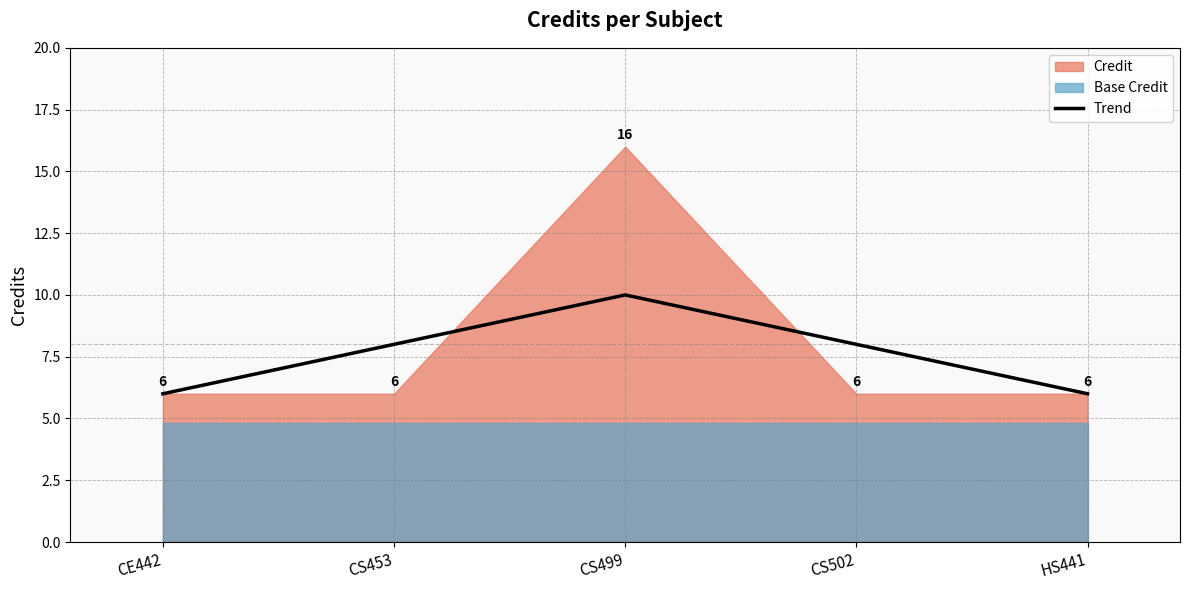

List the labels in order of value, smallest first.

CE442, HS441, CS453, CS502, CS499